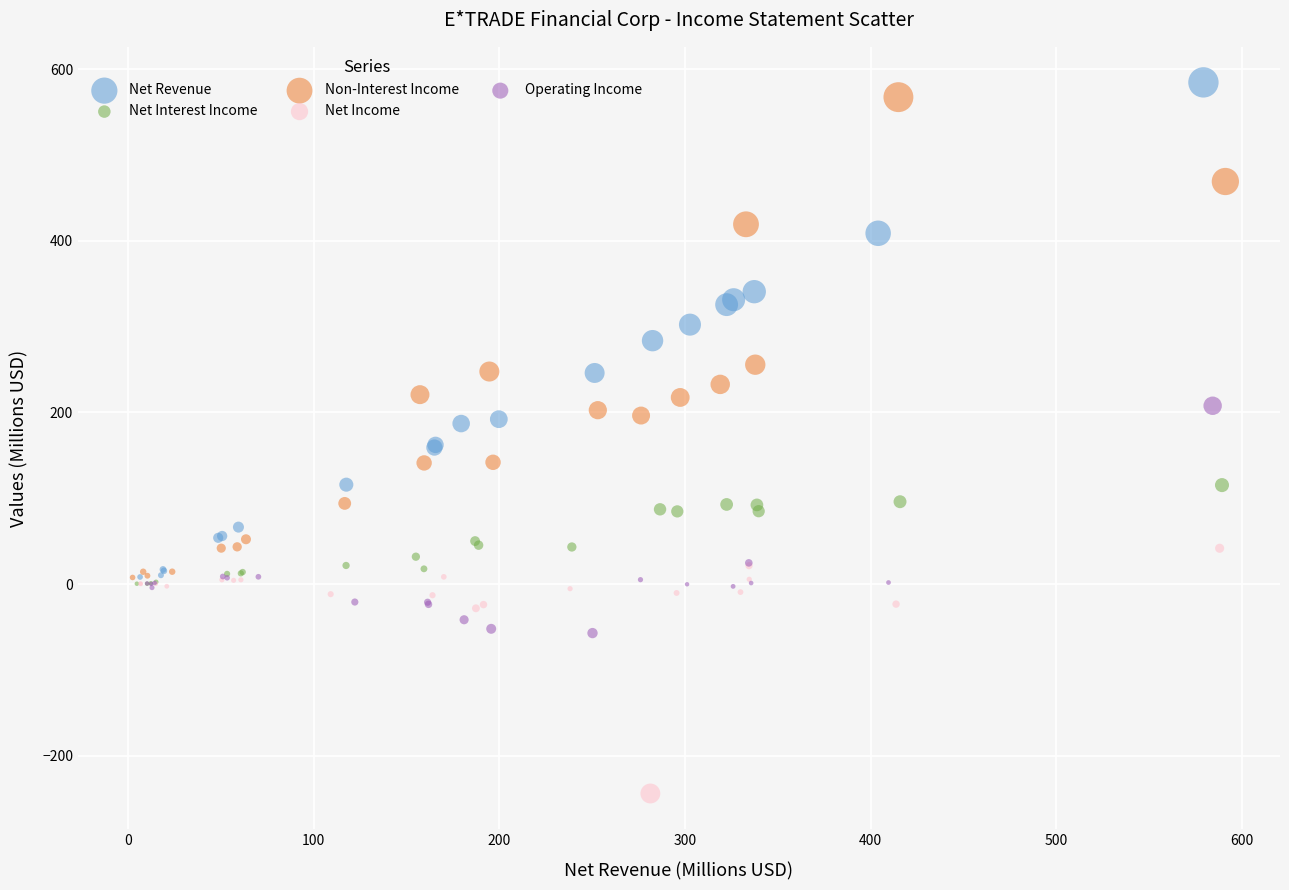

Which series contains the lowest Y value?

Net Income